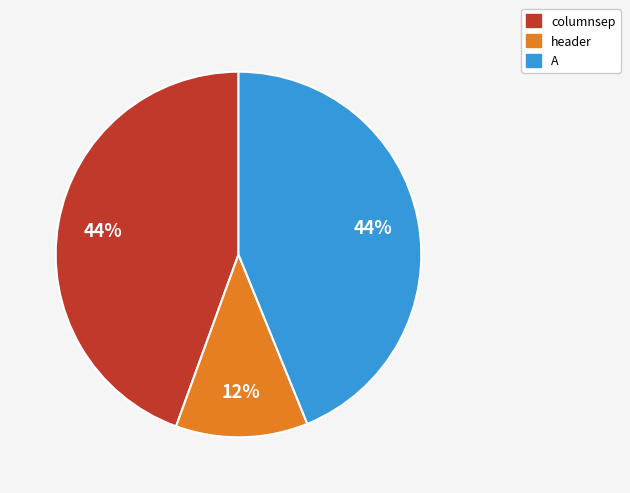

To the nearest percent, what percentage of the pie is header?

12%